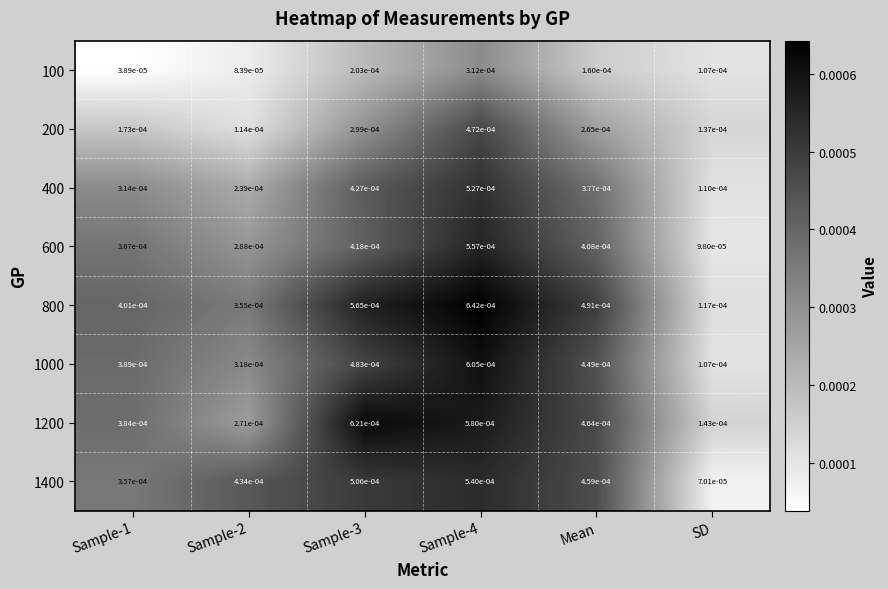

Is the value of 400 at SD greater than the value of 1200 at Sample-2?

No